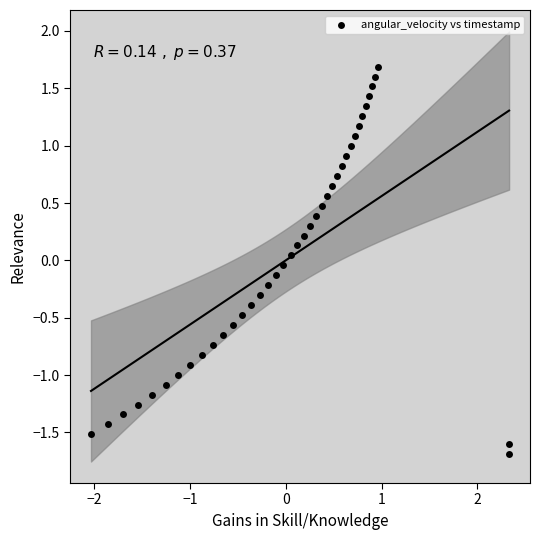

What is the range of Y values (max minus min)?

3.4